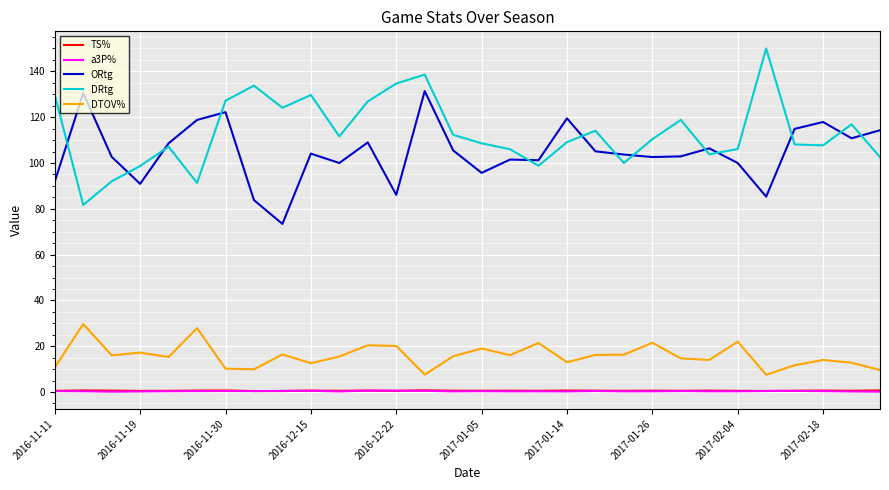

At how many categories does at least one series exceed 62?

30